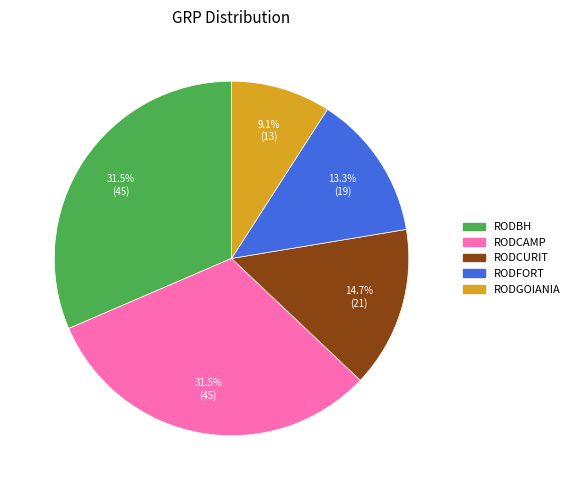

Does RODCURIT represent more than half of the total?

No